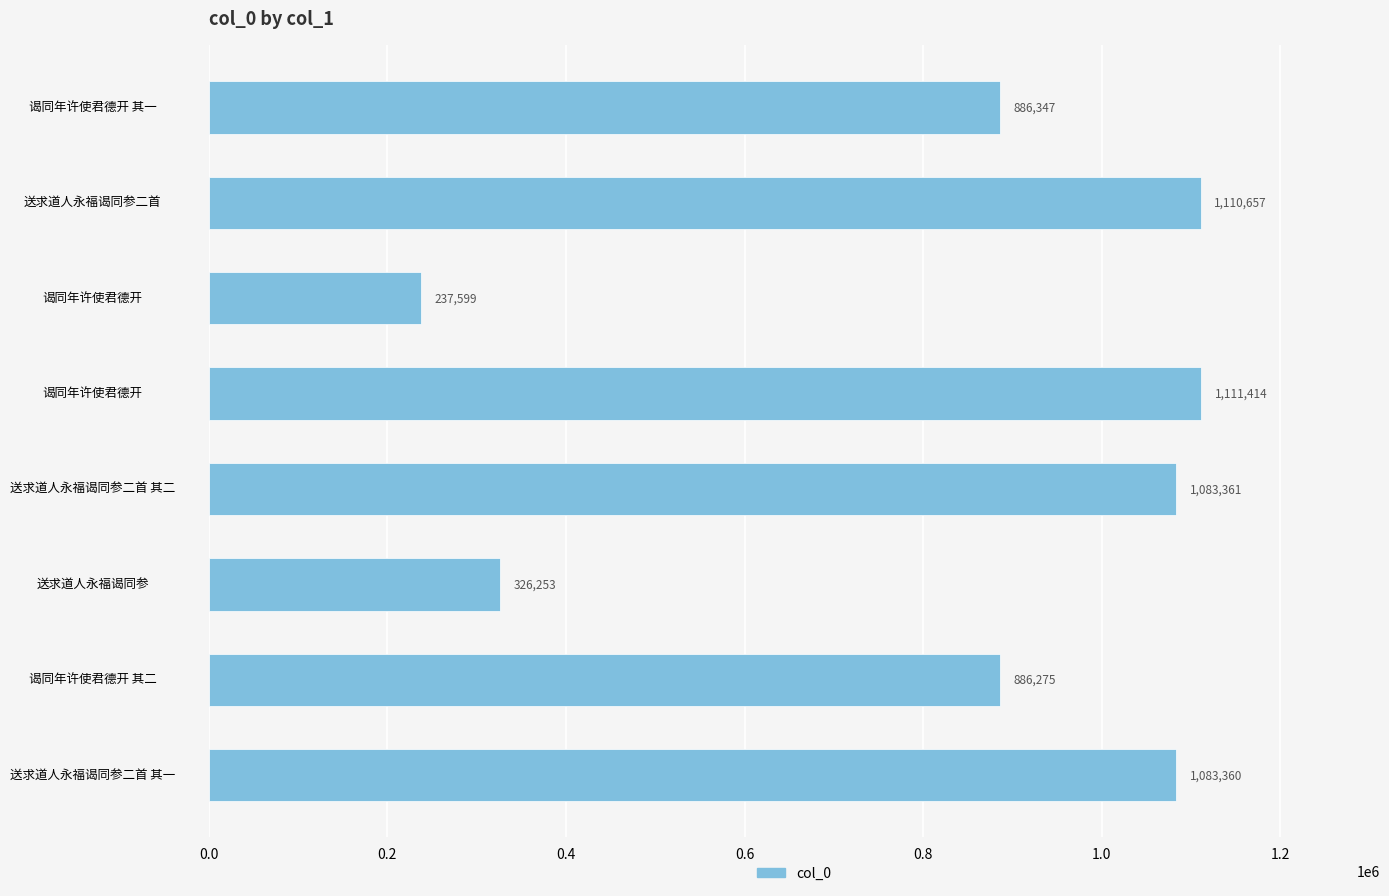

Count the number of data series in this chart.

1